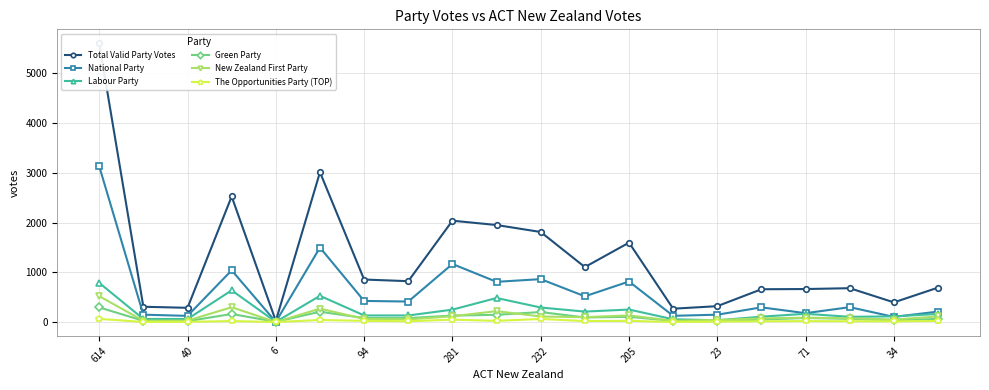

The value of New Zealand First Party at 614 is 521. True or false?

True